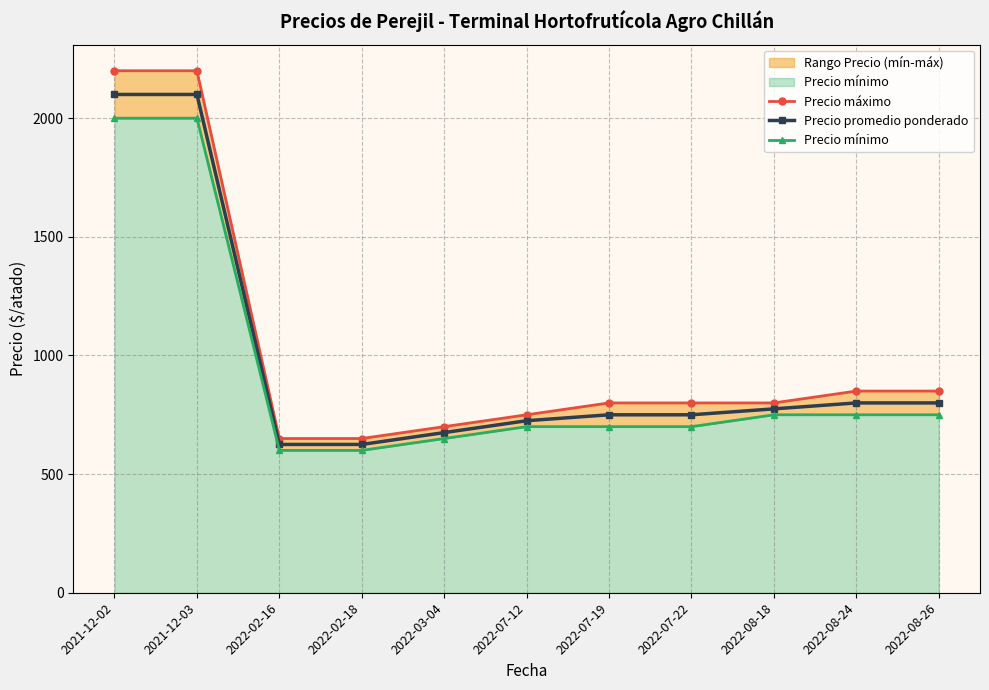

True or false: Precio máximo has more than 2 interior local peaks.

False